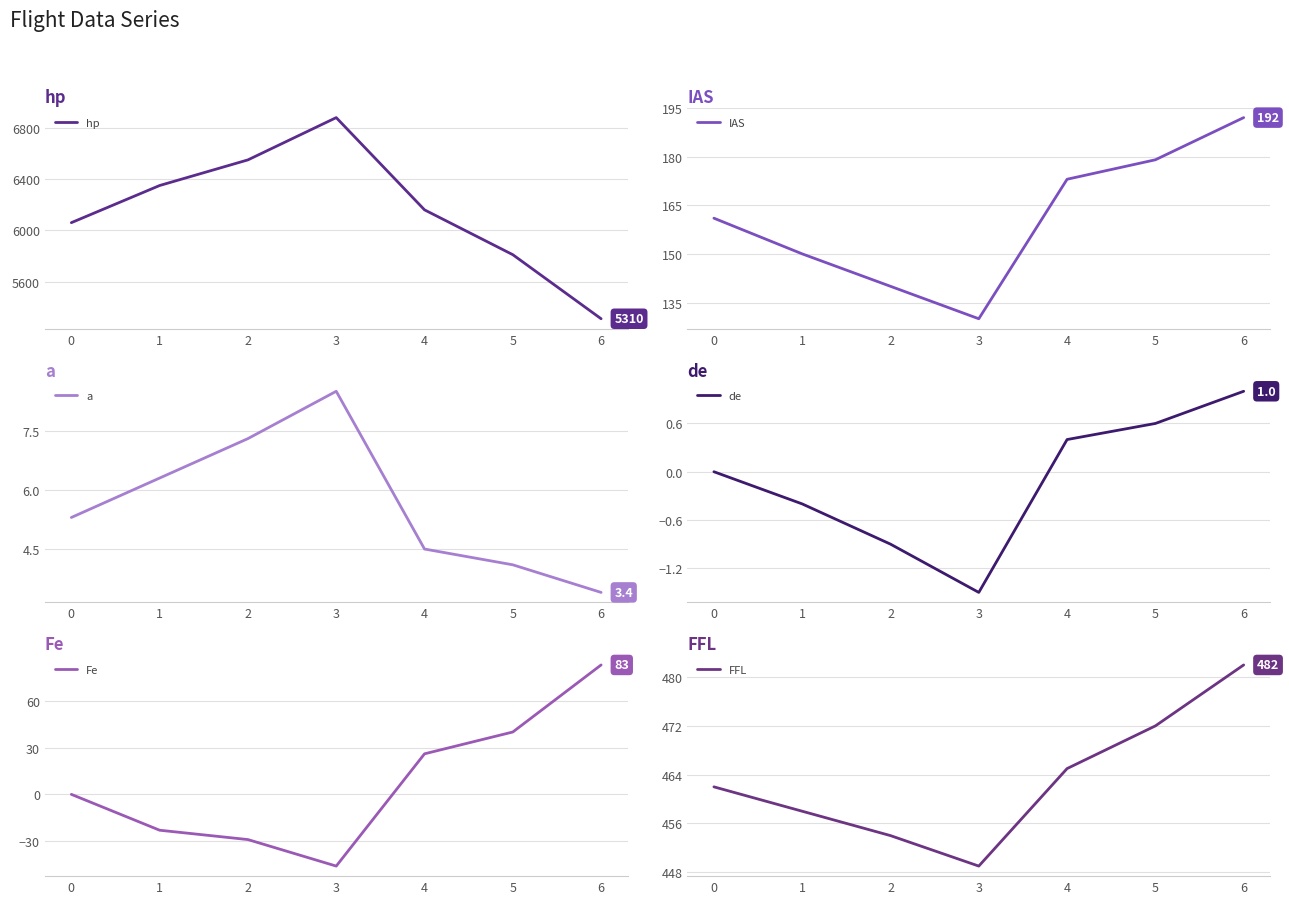

What is the maximum value shown in the chart?

6880.0